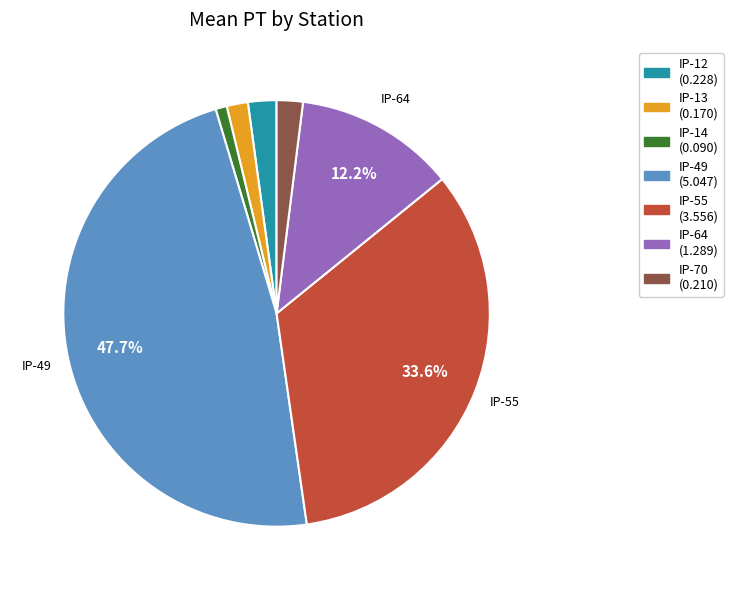

Does any single category account for the majority?

No